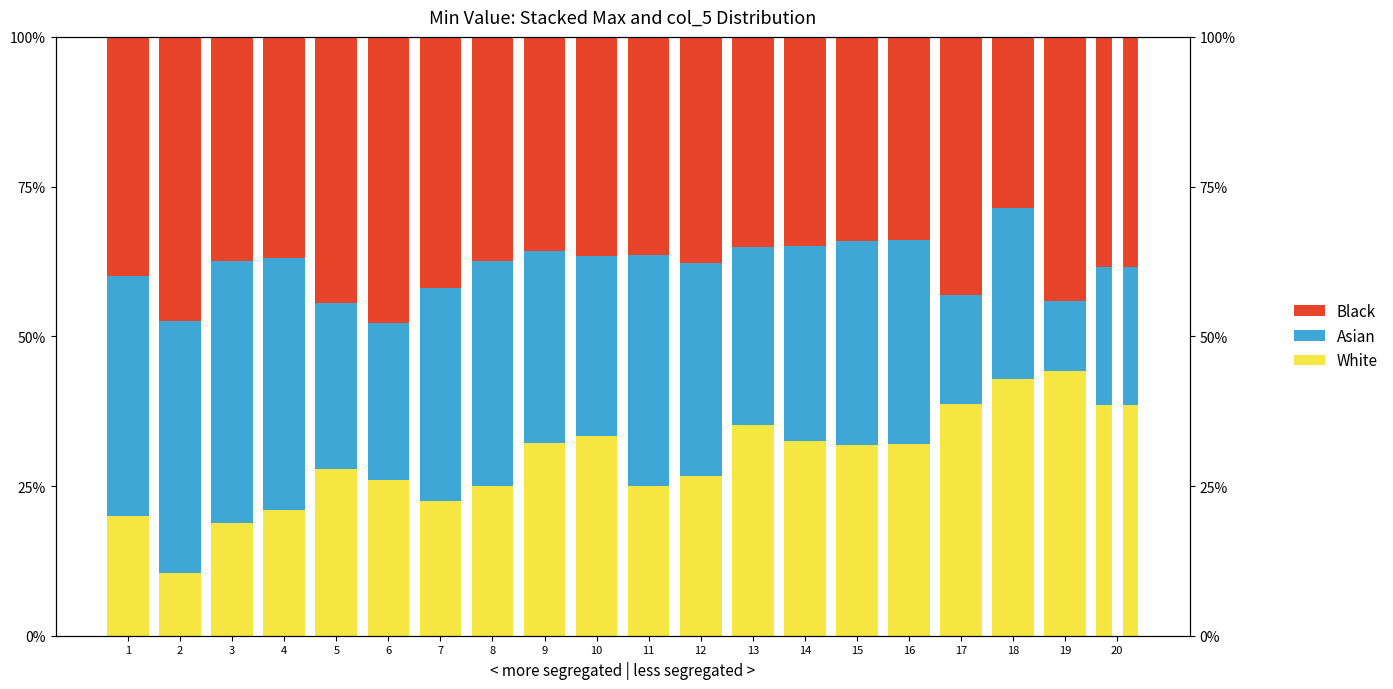

What is the difference between the maximum and minimum values in the Black series?

19.3